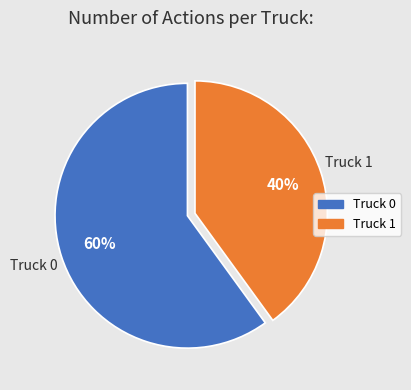

How many segments does this pie chart have?

2